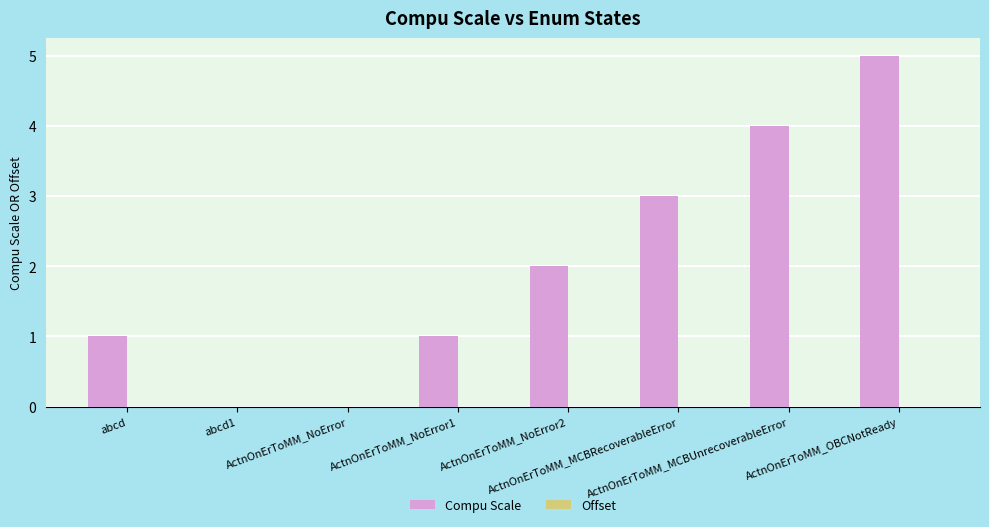

What is the greatest value displayed?

5